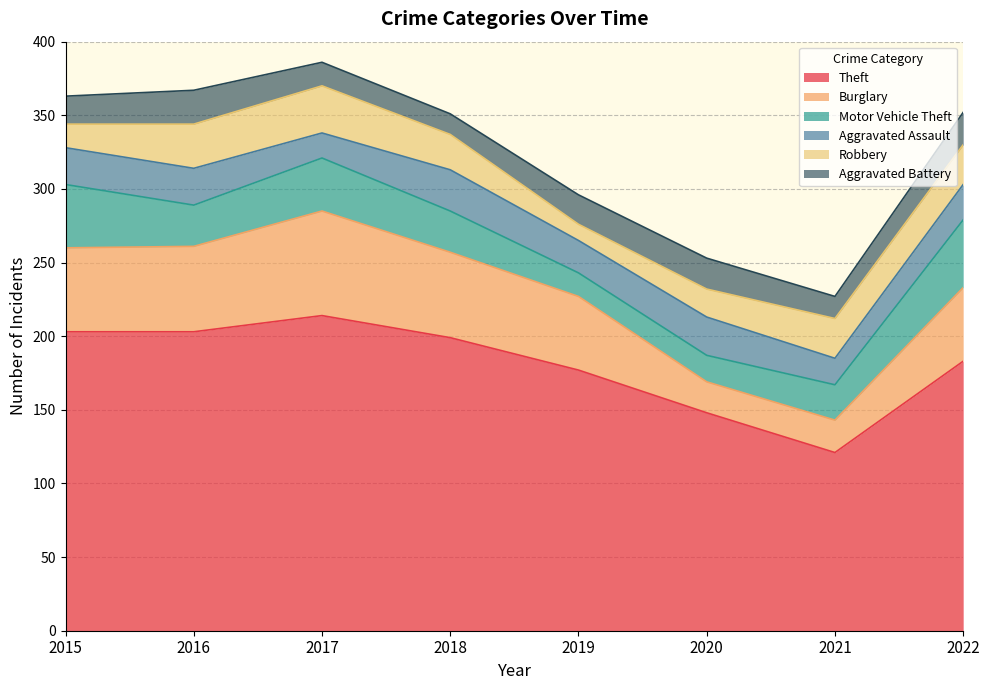

Is the value of Motor Vehicle Theft at 2018 greater than the value of Theft at 2020?

No